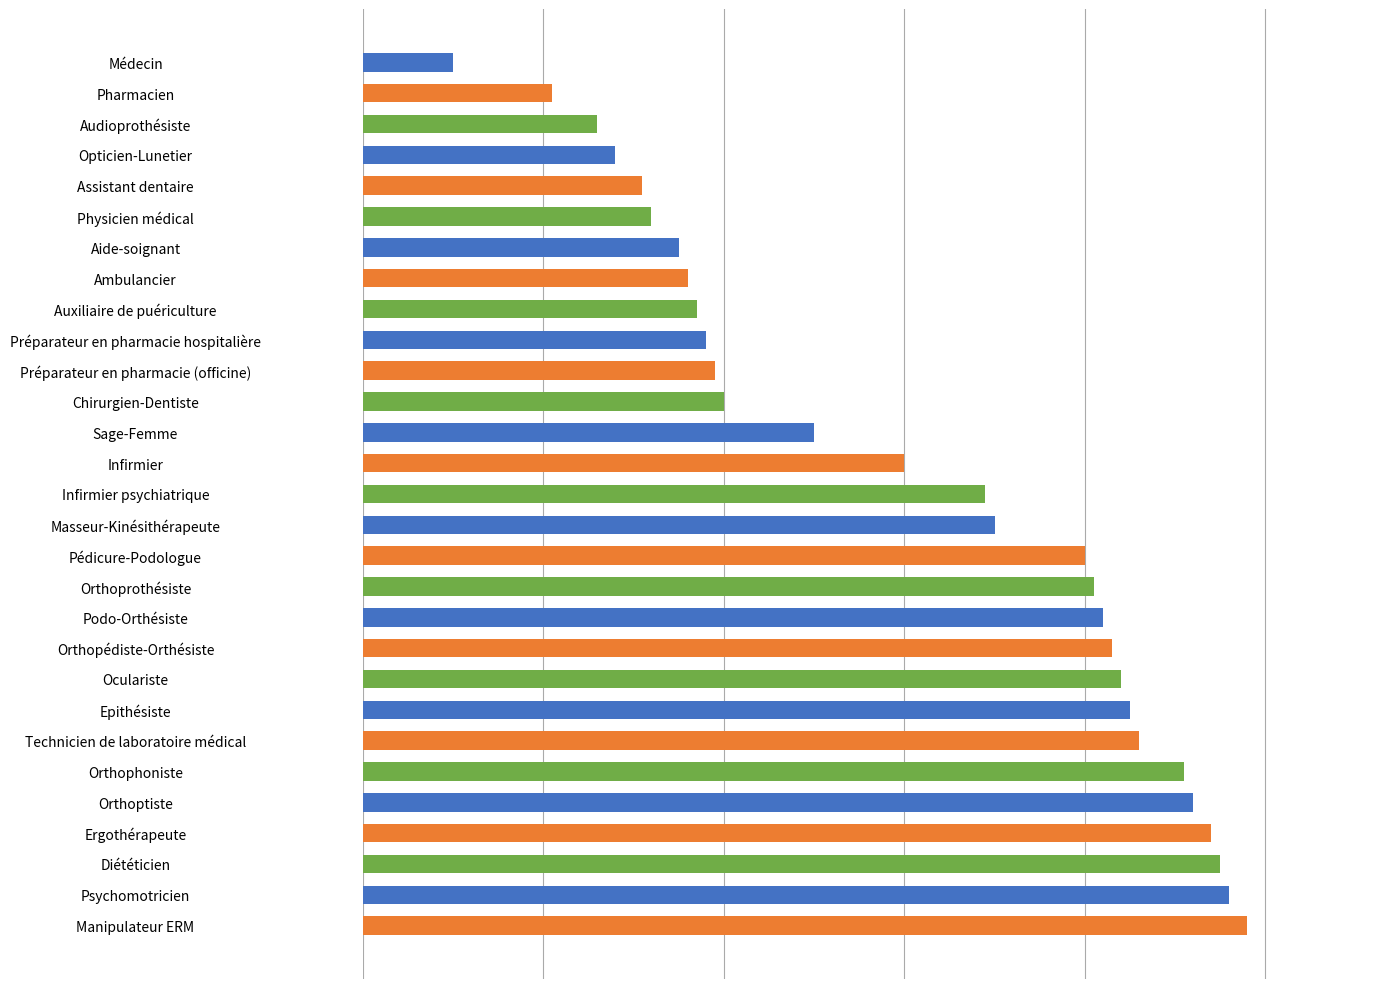

Are the bars horizontal?

Yes